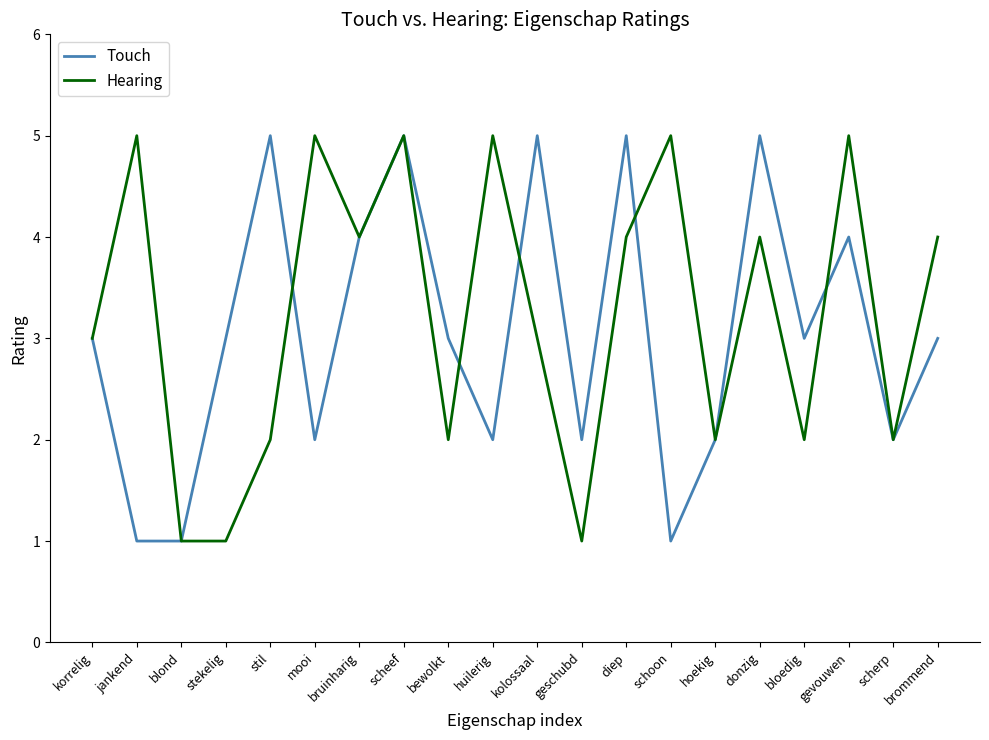

At which category is the sum across all series the highest?

scheef